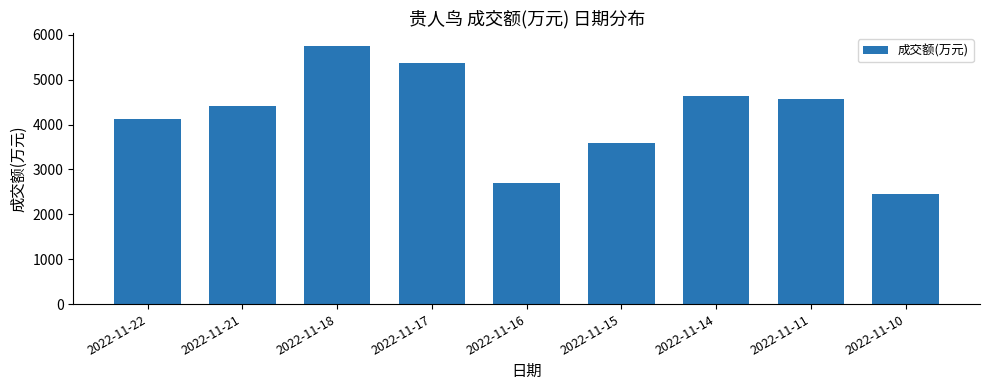

What is the maximum value shown in the chart?

5754